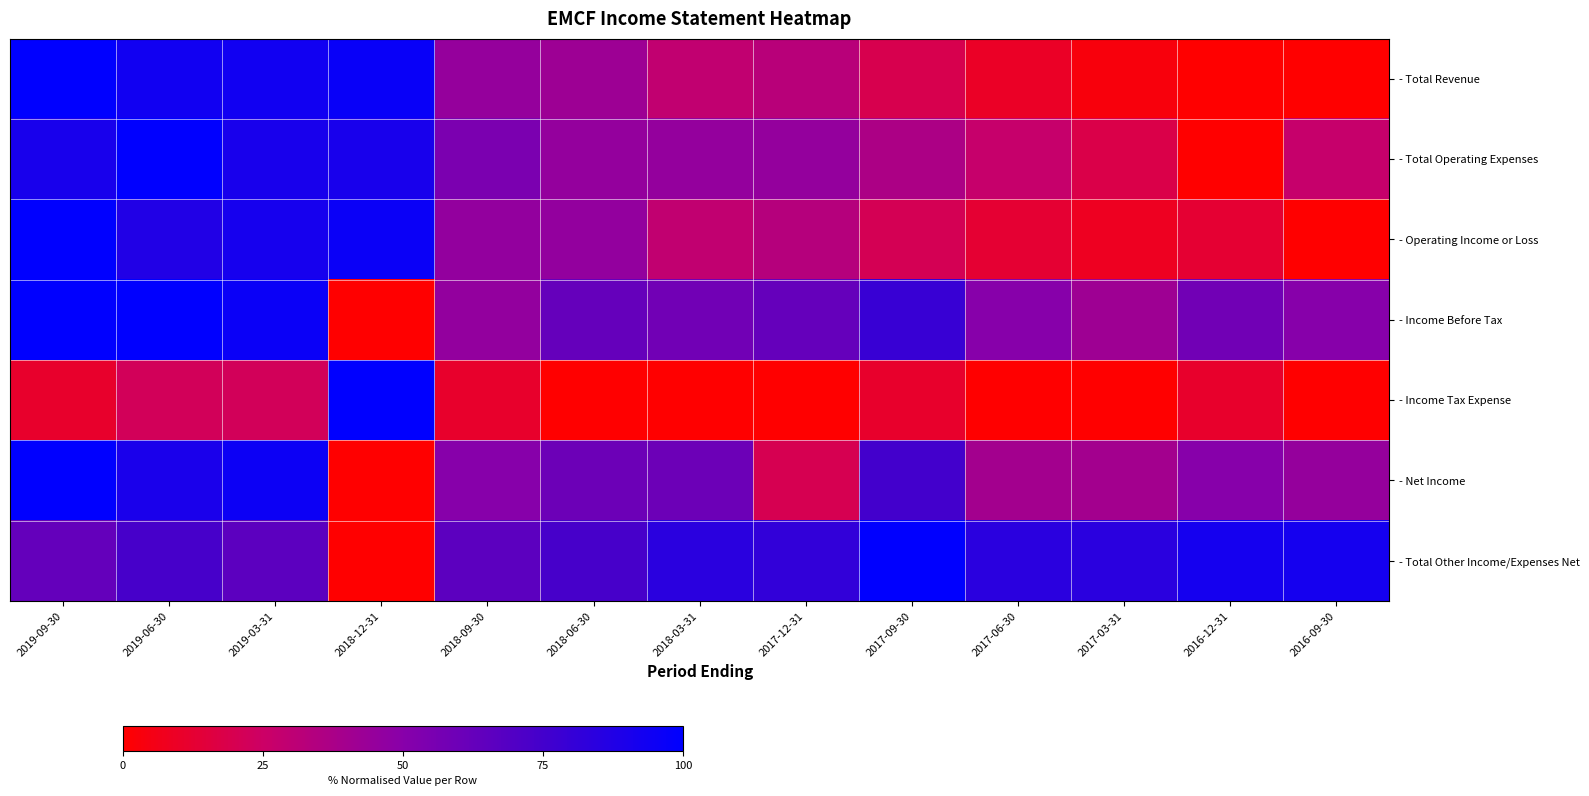

Reading left to right, extract all data points from this chart.

- Total Revenue: 2019-09-30=100.0	2019-06-30=93.5	2019-03-31=93.5	2018-12-31=96.8	2018-09-30=45.2	2018-06-30=41.9	2018-03-31=29.0	2017-12-31=32.3	2017-09-30=19.4	2017-06-30=9.7	2017-03-31=3.2	2016-12-31=0.0	2016-09-30=0.0
- Total Operating Expenses: 2019-09-30=90.9	2019-06-30=100.0	2019-03-31=90.9	2018-12-31=90.9	2018-09-30=54.5	2018-06-30=45.5	2018-03-31=45.5	2017-12-31=45.5	2017-09-30=36.4	2017-06-30=27.3	2017-03-31=18.2	2016-12-31=0.0	2016-09-30=27.3
- Operating Income or Loss: 2019-09-30=100.0	2019-06-30=87.5	2019-03-31=91.7	2018-12-31=95.8	2018-09-30=45.8	2018-06-30=45.8	2018-03-31=29.2	2017-12-31=33.3	2017-09-30=20.8	2017-06-30=12.5	2017-03-31=8.3	2016-12-31=12.5	2016-09-30=0.0
- Income Before Tax: 2019-09-30=100.0	2019-06-30=100.0	2019-03-31=95.8	2018-12-31=0.0	2018-09-30=45.8	2018-06-30=62.5	2018-03-31=58.3	2017-12-31=62.5	2017-09-30=79.2	2017-06-30=50.0	2017-03-31=41.7	2016-12-31=58.3	2016-09-30=50.0
- Income Tax Expense: 2019-09-30=11.1	2019-06-30=22.2	2019-03-31=22.2	2018-12-31=100.0	2018-09-30=11.1	2018-06-30=0.0	2018-03-31=0.0	2017-12-31=0.0	2017-09-30=11.1	2017-06-30=0.0	2017-03-31=0.0	2016-12-31=11.1	2016-09-30=0.0
- Net Income: 2019-09-30=100.0	2019-06-30=90.0	2019-03-31=95.0	2018-12-31=0.0	2018-09-30=50.0	2018-06-30=60.0	2018-03-31=60.0	2017-12-31=20.0	2017-09-30=75.0	2017-06-30=40.0	2017-03-31=40.0	2016-12-31=50.0	2016-09-30=45.0
- Total Other Income/Expenses Net: 2019-09-30=63.2	2019-06-30=73.7	2019-03-31=65.8	2018-12-31=0.0	2018-09-30=65.8	2018-06-30=73.7	2018-03-31=84.2	2017-12-31=81.6	2017-09-30=100.0	2017-06-30=84.2	2017-03-31=84.2	2016-12-31=92.1	2016-09-30=92.1